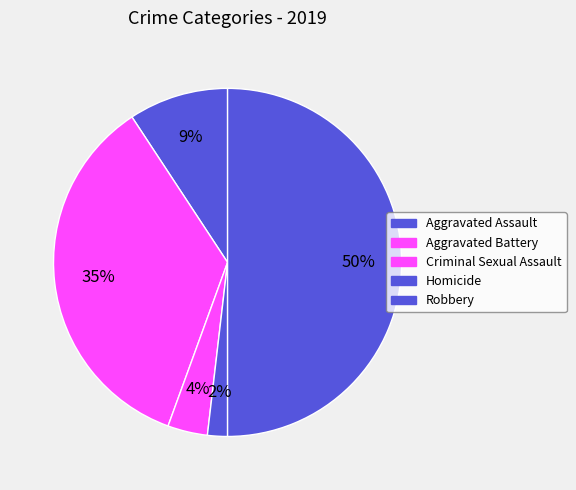

Count the number of slices in the pie.

5